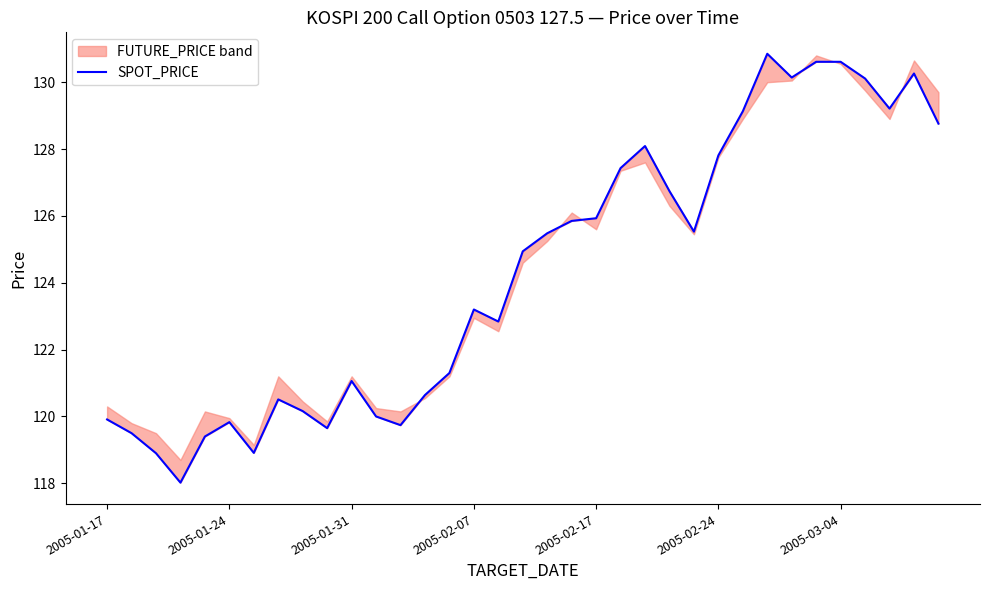

What is the difference between the values at 13 and 26?

8.5